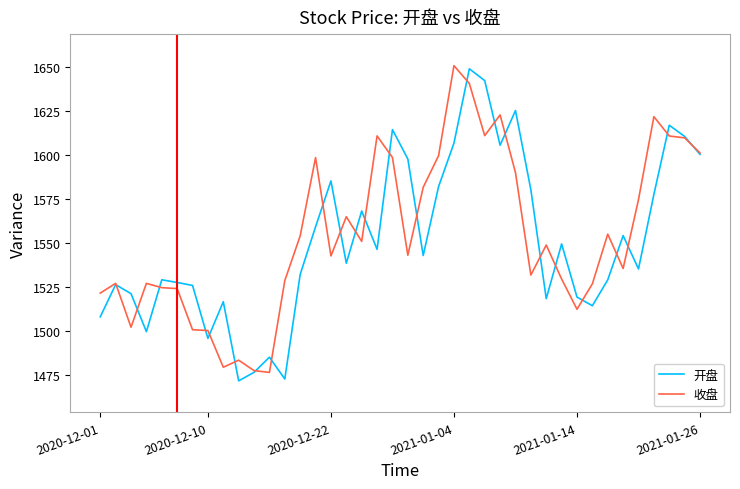

What is the lowest value of the 开盘 series?

1471.9